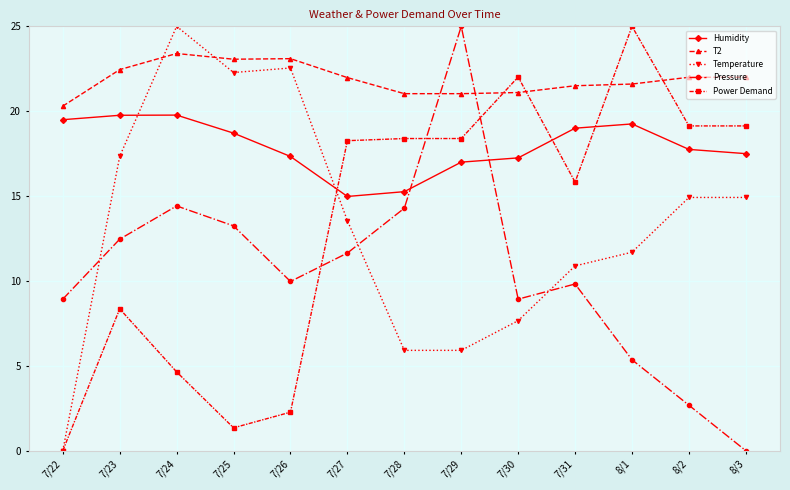

At which category does Humidity reach its first local valley?

7/27